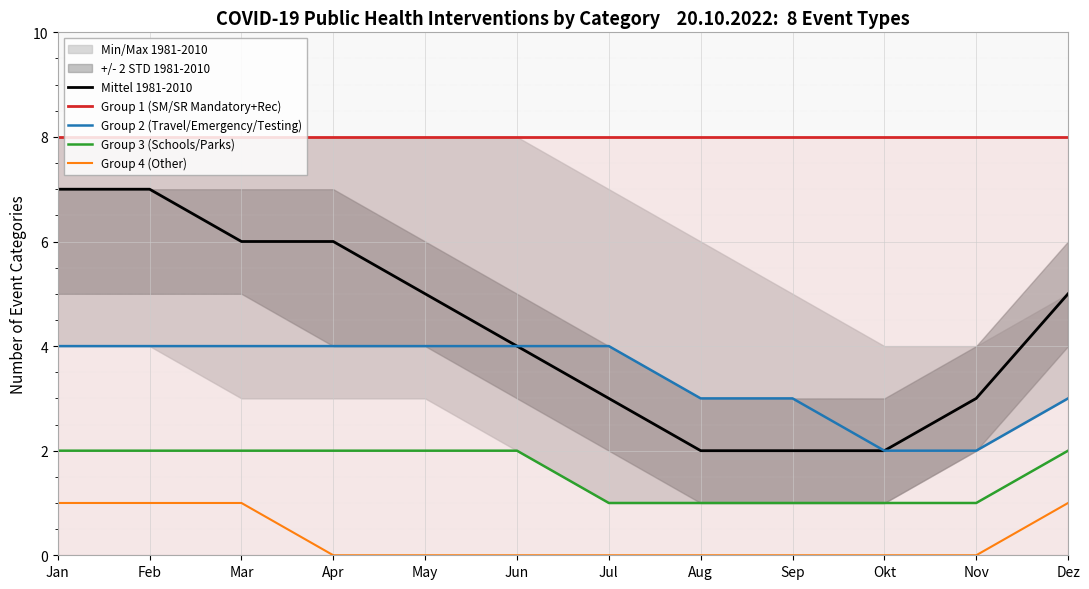

Reading right to left, list all the values displayed in this chart.

Mittel 1981-2010: Dez=5	Nov=3	Okt=2	Sep=2	Aug=2	Jul=3	Jun=4	May=5	Apr=6	Mar=6	Feb=7	Jan=7
Group 1 (SM/SR Mandatory+Rec): Dez=8	Nov=8	Okt=8	Sep=8	Aug=8	Jul=8	Jun=8	May=8	Apr=8	Mar=8	Feb=8	Jan=8
Group 2 (Travel/Emergency/Testing): Dez=3	Nov=2	Okt=2	Sep=3	Aug=3	Jul=4	Jun=4	May=4	Apr=4	Mar=4	Feb=4	Jan=4
Group 3 (Schools/Parks): Dez=2	Nov=1	Okt=1	Sep=1	Aug=1	Jul=1	Jun=2	May=2	Apr=2	Mar=2	Feb=2	Jan=2
Group 4 (Other): Dez=1	Nov=0	Okt=0	Sep=0	Aug=0	Jul=0	Jun=0	May=0	Apr=0	Mar=1	Feb=1	Jan=1